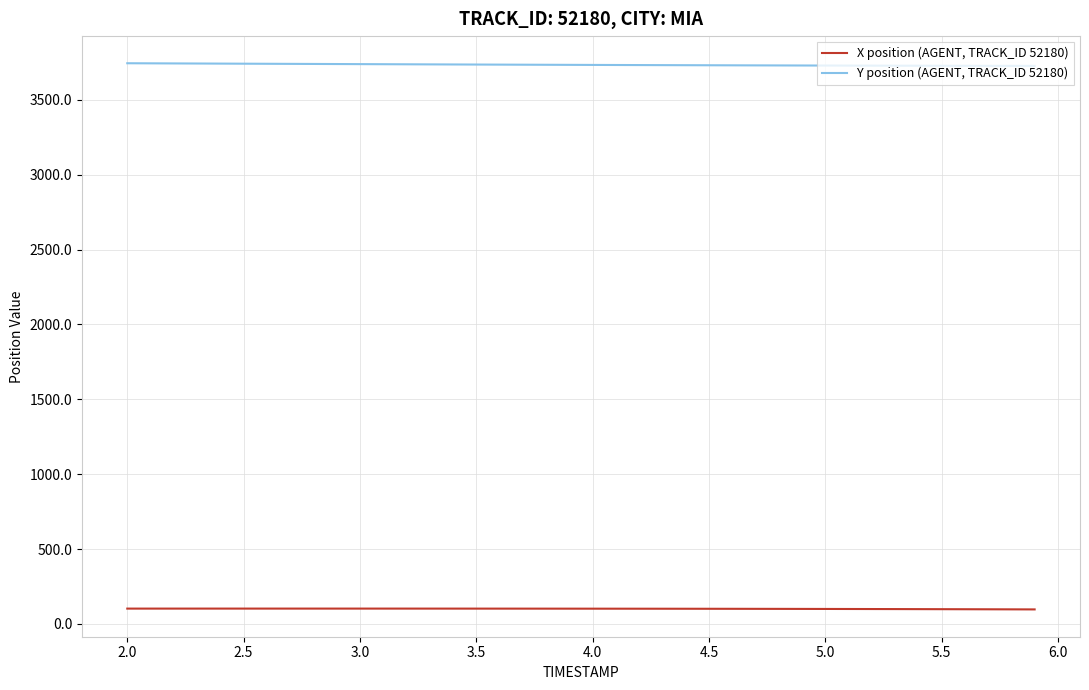

What is the minimum value shown in the chart?

96.8